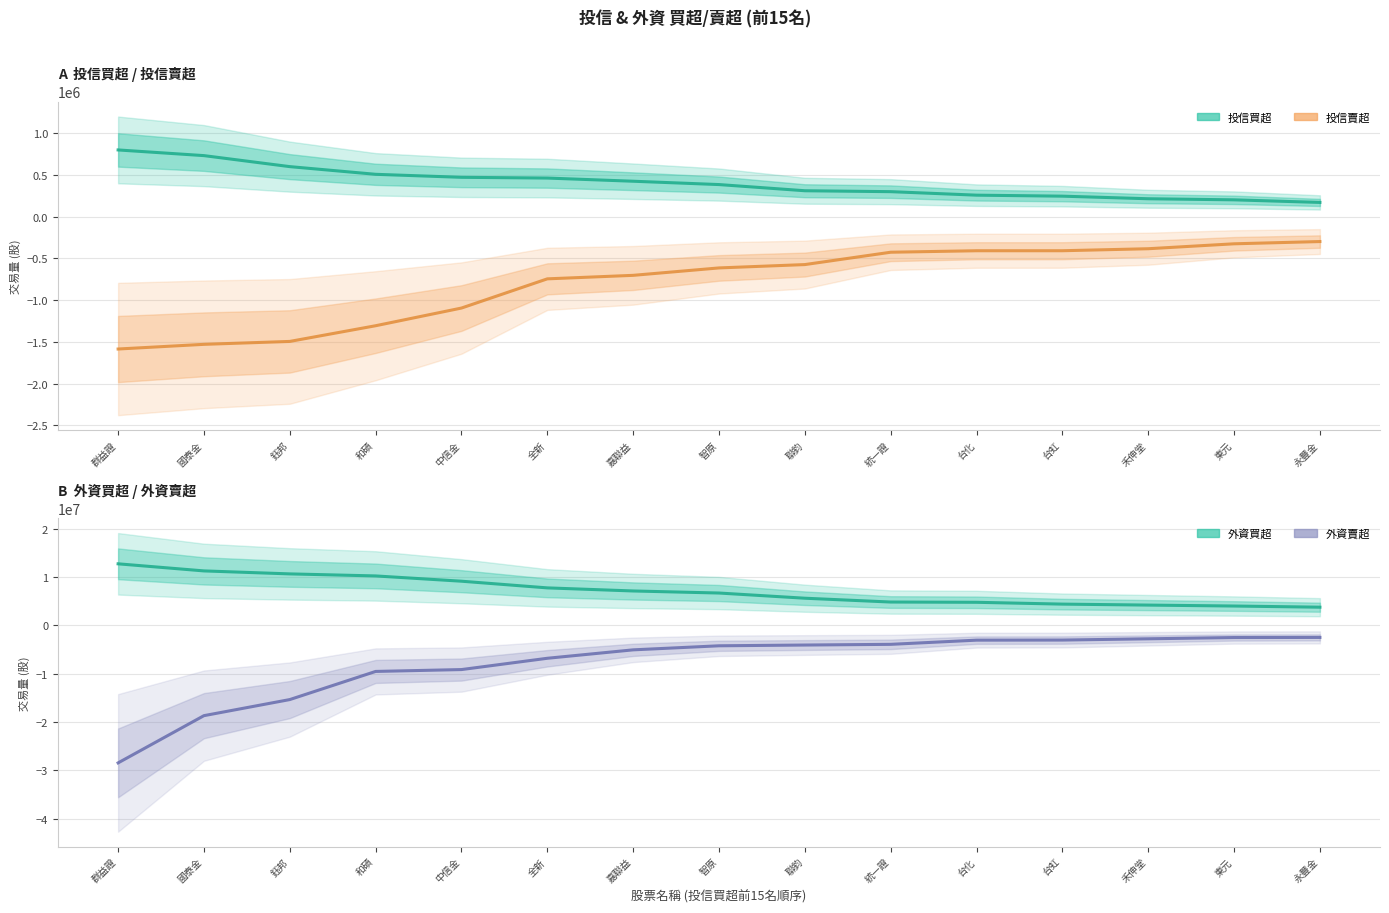

The value of 外資賣超 at 和碩 is -9545000. True or false?

True